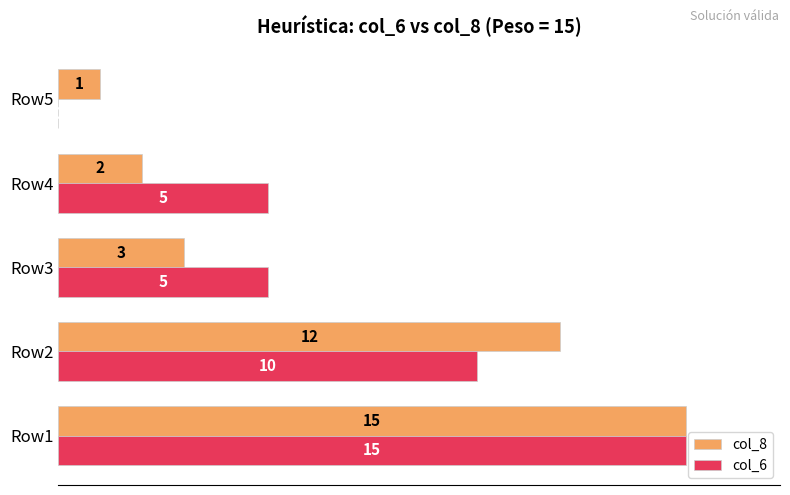

What is the total value across all series at Row2?

22